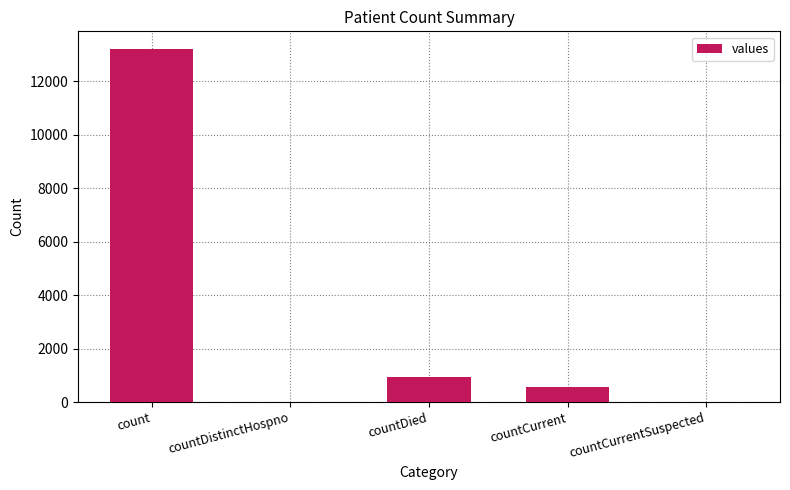

Does the chart contain stacked bars?

No